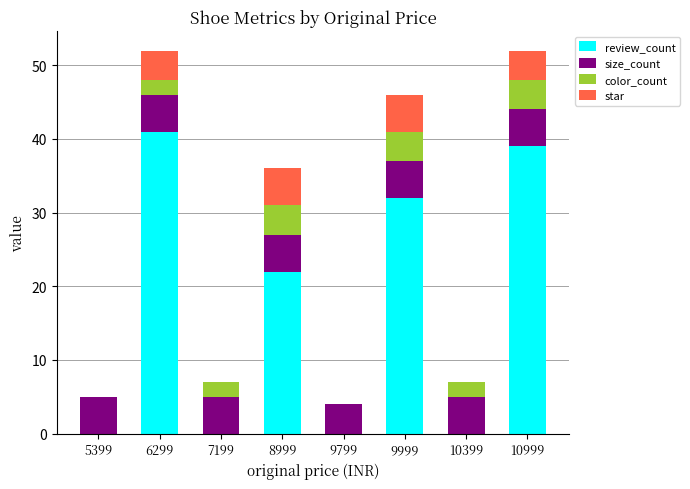

True or false: review_count has a value of 0 at 9799.

True